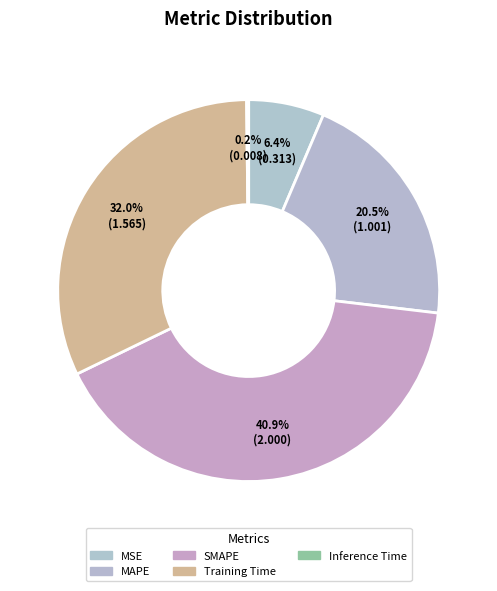

Which category has the smallest portion of the pie?

Inference Time